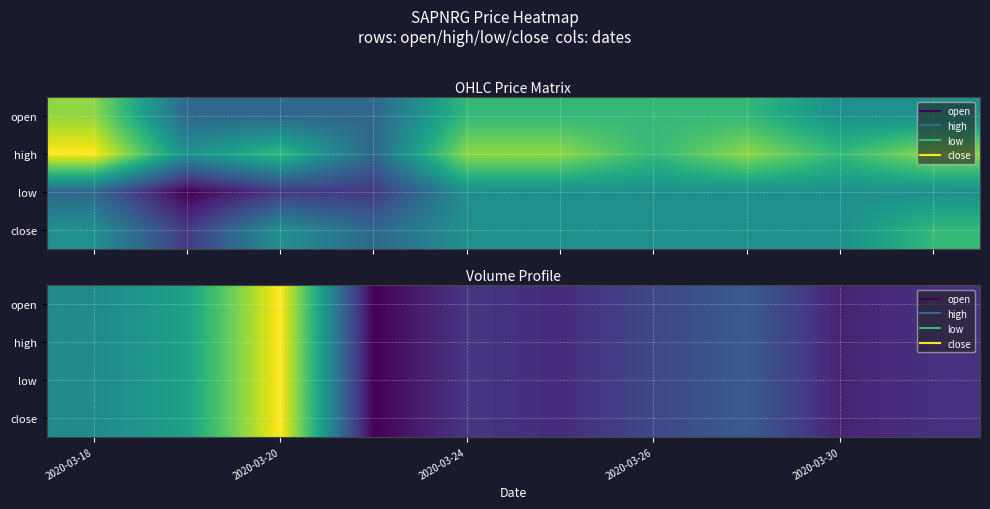

The low series shows 40504371 at 2020-03-30. True or false?

False